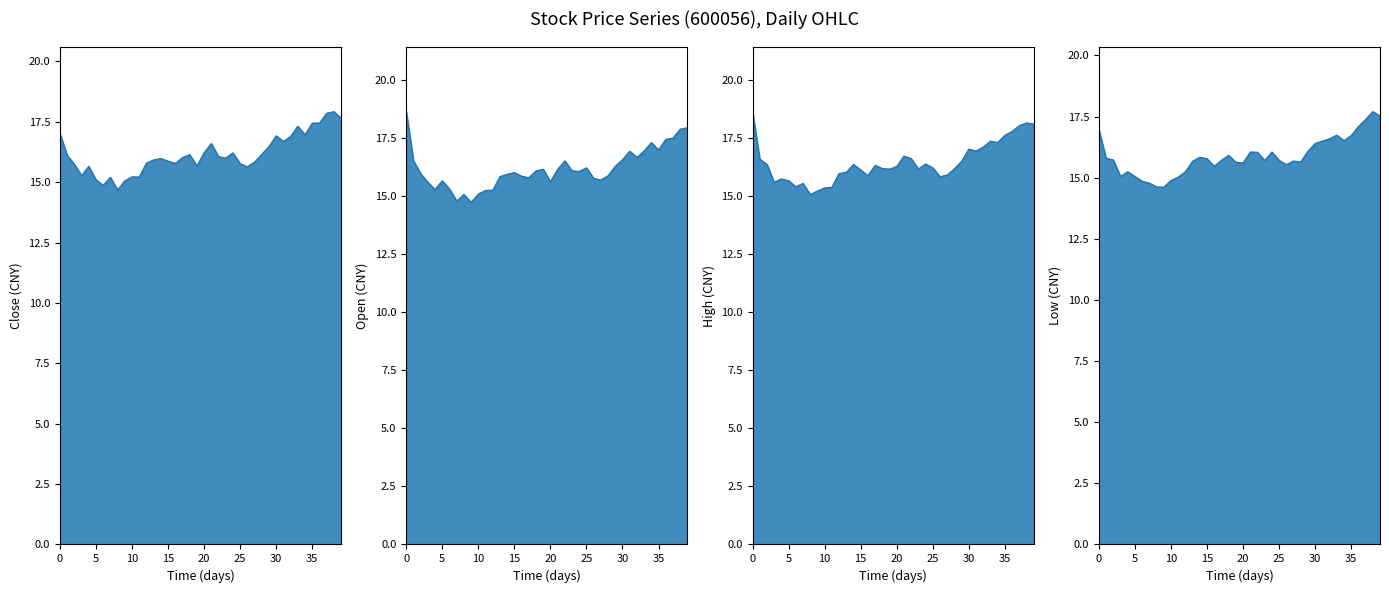

True or false: low line and open line cross at least once.

False